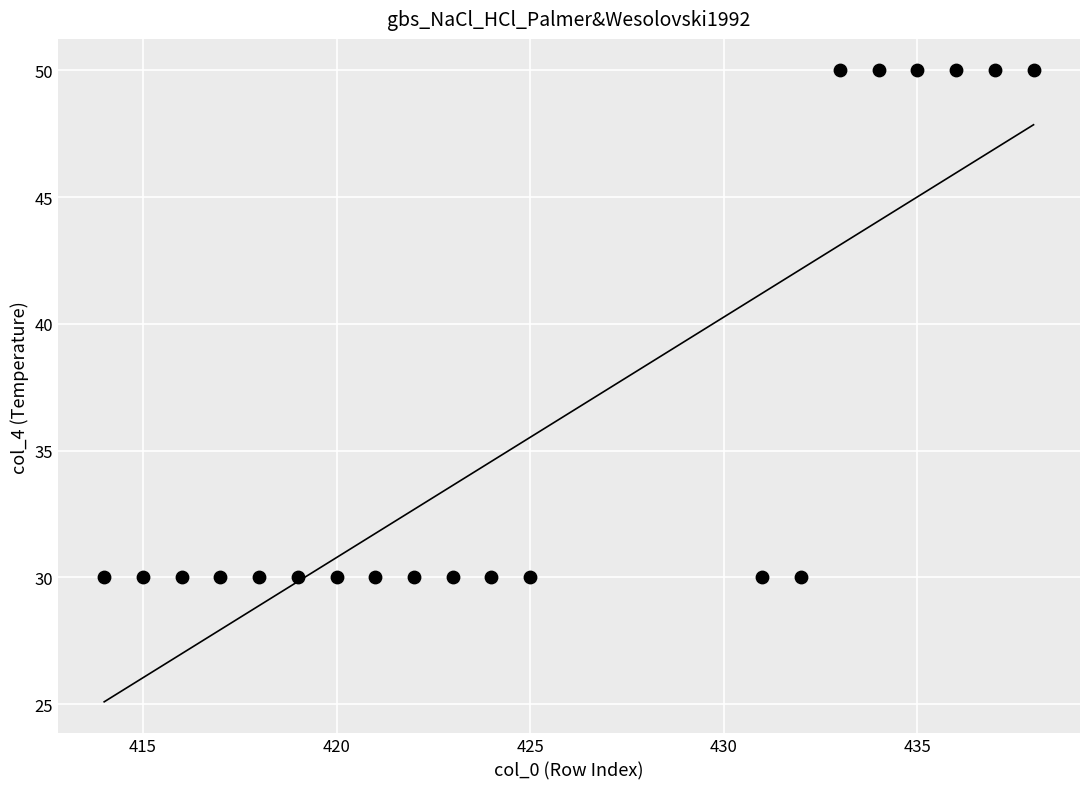

What is the range of X values (max minus min)?

24